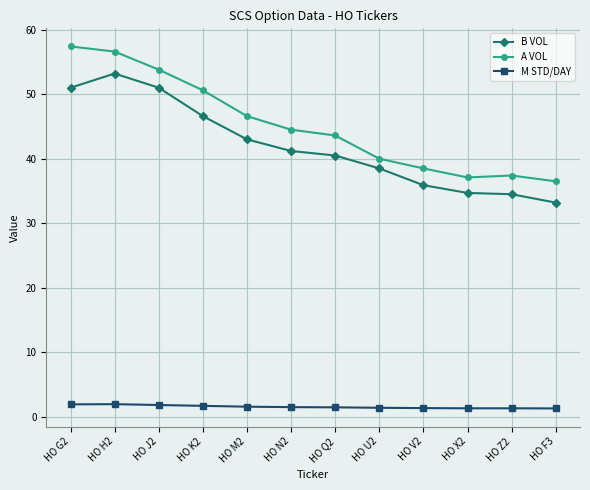

Which category has the highest value in the A VOL series?

HO G2